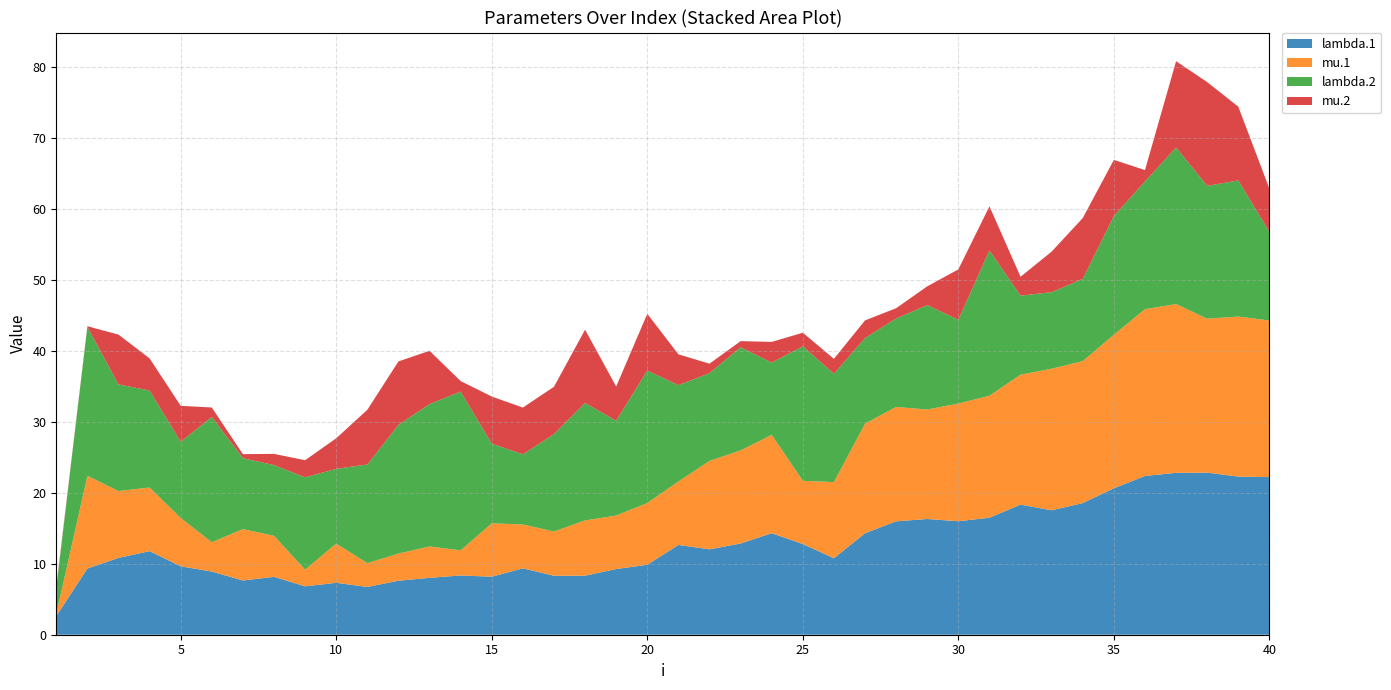

Reading left to right, transcribe all the data shown in this chart.

lambda.1: 1=2.6	2=9.3	3=10.8	4=11.8	5=9.6	6=8.9	7=7.6	8=8.2	9=6.8	10=7.3	11=6.7	12=7.6	13=8.0	14=8.3	15=8.2	16=9.4	17=8.3	18=8.3	19=9.3	20=9.9	21=12.7	22=12.0	23=12.9	24=14.3	25=12.8	26=10.8	27=14.3	28=16.0	29=16.3	30=16.0	31=16.5	32=18.3	33=17.5	34=18.6	35=20.6	36=22.4	37=22.8	38=22.8	39=22.3	40=22.2
mu.1: 1=0.3	2=13.1	3=9.4	4=9.0	5=6.8	6=4.1	7=7.2	8=5.8	9=2.4	10=5.5	11=3.3	12=3.8	13=4.4	14=3.5	15=7.5	16=6.2	17=6.2	18=7.8	19=7.5	20=8.7	21=8.9	22=12.5	23=13.1	24=13.9	25=8.9	26=10.7	27=15.5	28=16.1	29=15.4	30=16.6	31=17.2	32=18.3	33=20.0	34=20.0	35=21.6	36=23.5	37=23.8	38=21.7	39=22.6	40=22.1
lambda.2: 1=3.6	2=21.0	3=15.0	4=13.7	5=10.7	6=17.7	7=10.0	8=10.0	9=13.0	10=10.5	11=13.9	12=18.1	13=20.1	14=22.4	15=11.2	16=9.9	17=13.7	18=16.5	19=13.4	20=18.7	21=13.6	22=12.4	23=14.5	24=10.2	25=19.0	26=15.3	27=12.1	28=12.5	29=14.7	30=11.8	31=20.5	32=11.1	33=10.8	34=11.6	35=16.7	36=18.0	37=22.1	38=18.7	39=19.2	40=12.5
mu.2: 1=0.2	2=0.1	3=7.0	4=4.5	5=5.1	6=1.3	7=0.6	8=1.6	9=2.4	10=4.3	11=7.7	12=8.9	13=7.5	14=1.5	15=6.6	16=6.6	17=6.7	18=10.3	19=4.8	20=8.0	21=4.3	22=1.3	23=0.9	24=2.9	25=1.9	26=2.1	27=2.5	28=1.4	29=2.6	30=7.1	31=6.2	32=2.7	33=5.7	34=8.6	35=7.9	36=1.6	37=12.2	38=14.6	39=10.4	40=6.1